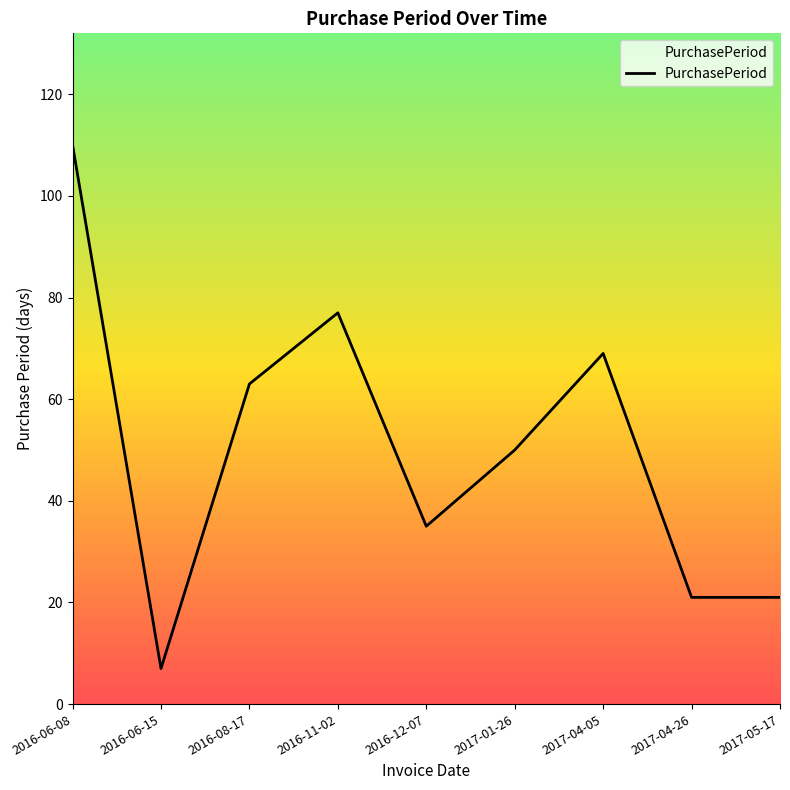

Reading left to right, extract all data points from this chart.

2016-06-08=110	2016-06-15=7	2016-08-17=63	2016-11-02=77	2016-12-07=35	2017-01-26=50	2017-04-05=69	2017-04-26=21	2017-05-17=21